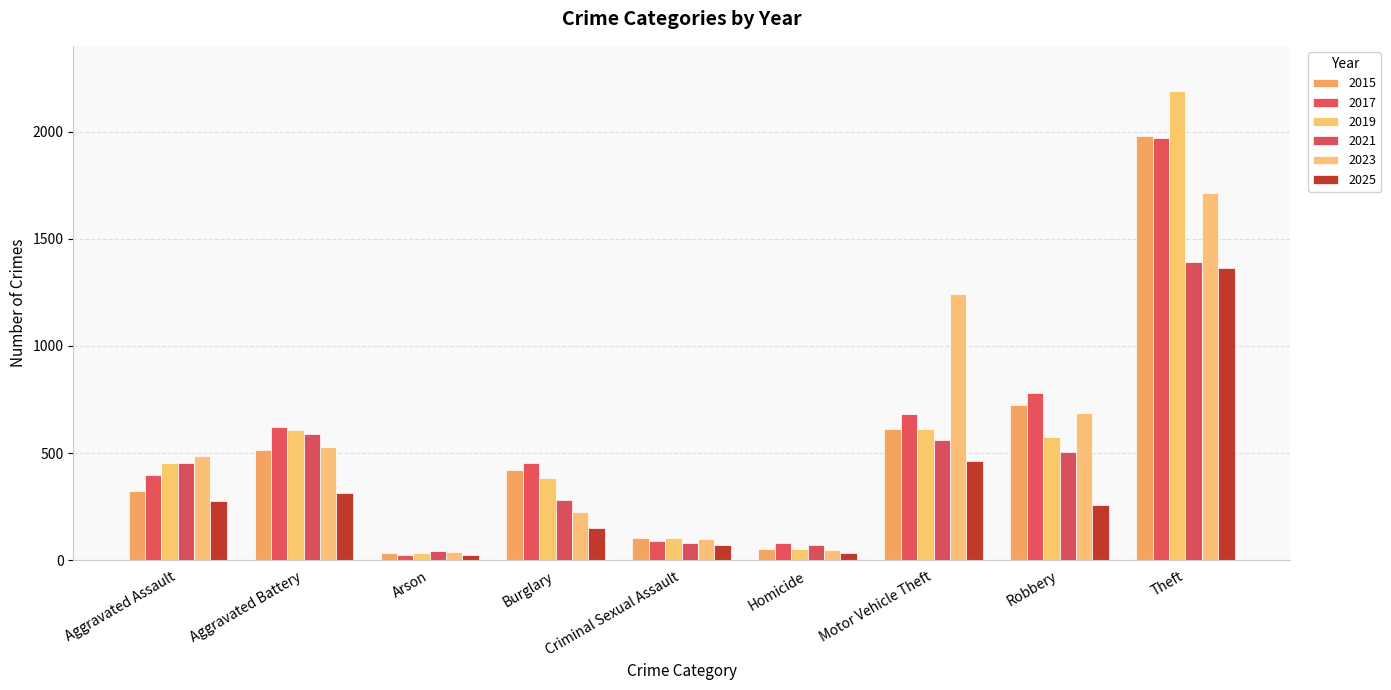

What is the value of the 2025 bar at the 8th from the left?

256